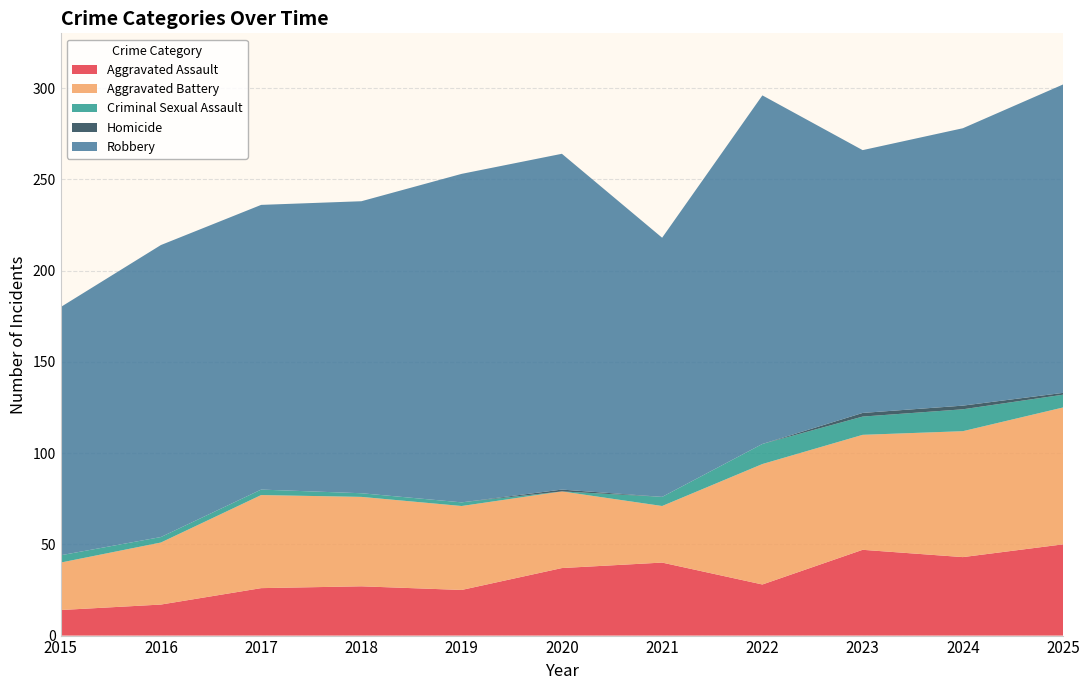

Reading left to right, what are all the values shown in this chart?

Aggravated Assault: 2015=14	2016=17	2017=26	2018=27	2019=25	2020=37	2021=40	2022=28	2023=47	2024=43	2025=50
Aggravated Battery: 2015=26	2016=34	2017=51	2018=49	2019=46	2020=42	2021=31	2022=66	2023=63	2024=69	2025=75
Criminal Sexual Assault: 2015=4	2016=3	2017=3	2018=2	2019=2	2020=0	2021=5	2022=11	2023=10	2024=12	2025=7
Homicide: 2015=0	2016=0	2017=0	2018=0	2019=0	2020=1	2021=0	2022=0	2023=2	2024=2	2025=1
Robbery: 2015=136	2016=160	2017=156	2018=160	2019=180	2020=184	2021=142	2022=191	2023=144	2024=152	2025=169